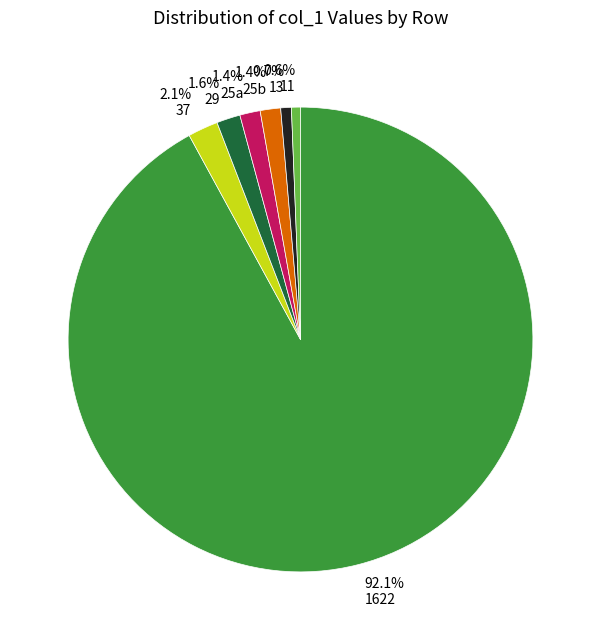

Does any single category account for the majority?

Yes